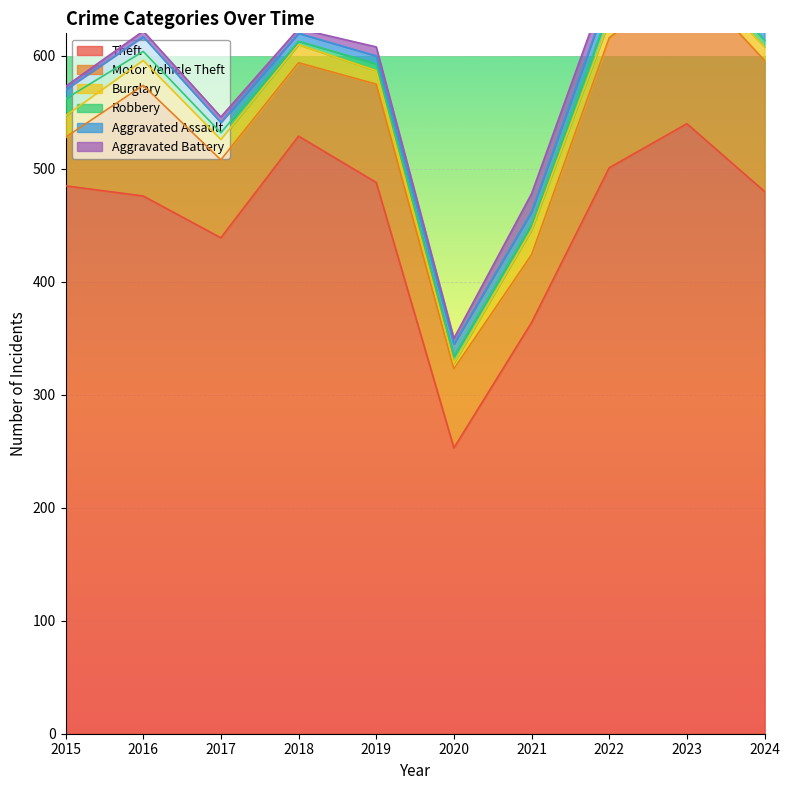

What is the difference between the Burglary values at 2019 and 2020?

7